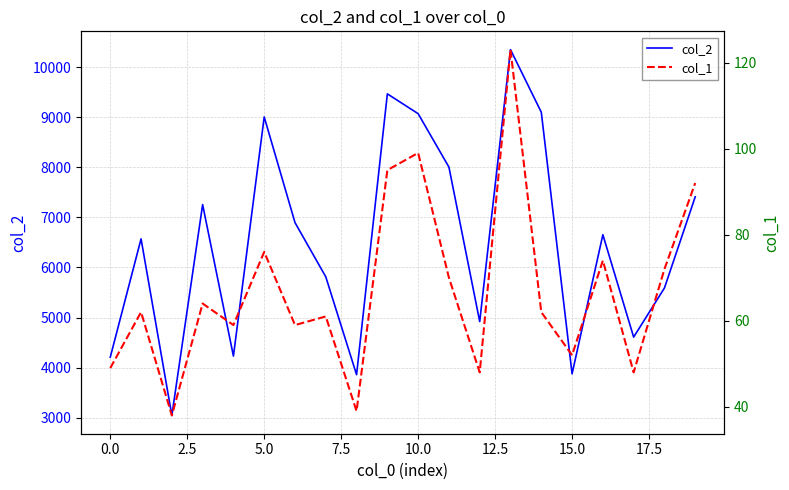

Count the number of data series in this chart.

2